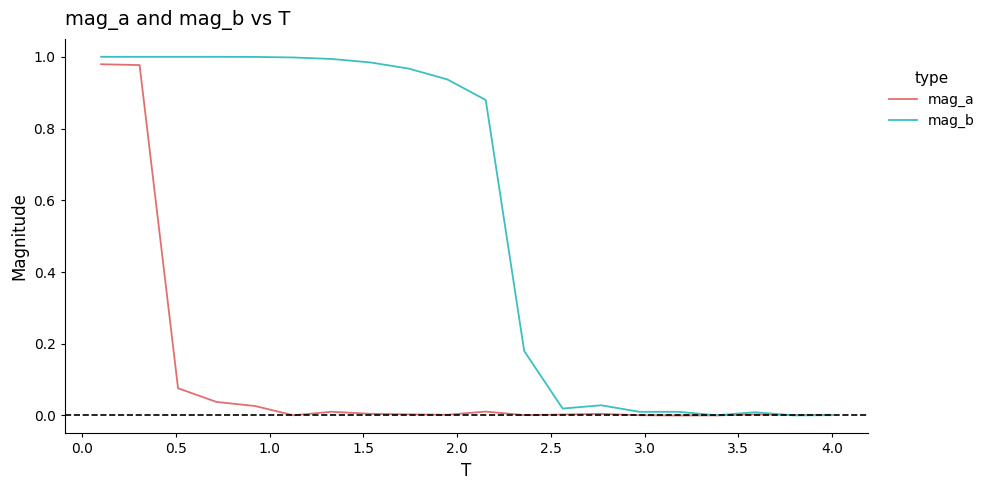

Which series has the largest total across all categories?

mag_b